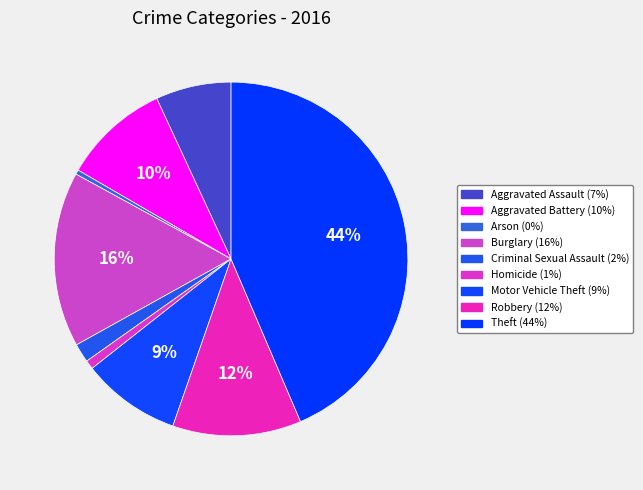

The Aggravated Assault slice represents 7% of the pie. True or false?

True